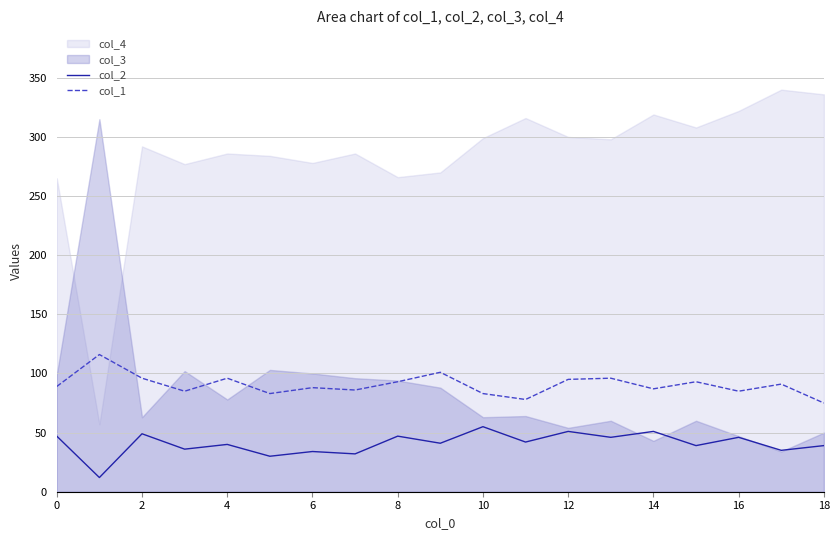

True or false: col_1 has a value of 75 at 18.

True